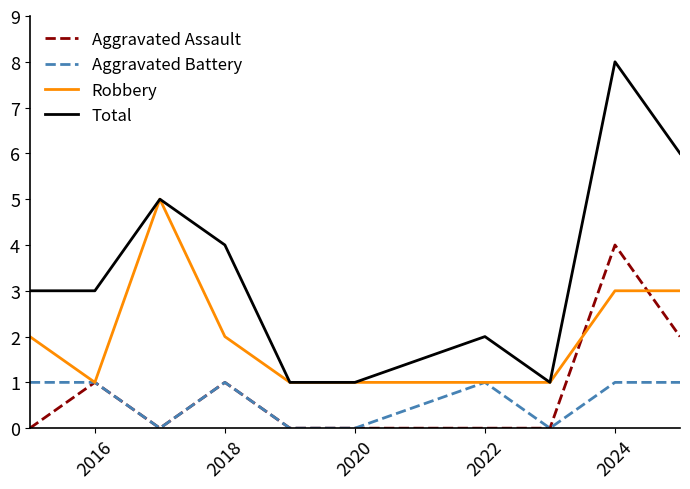

Which series has the widest spread of values?

Total